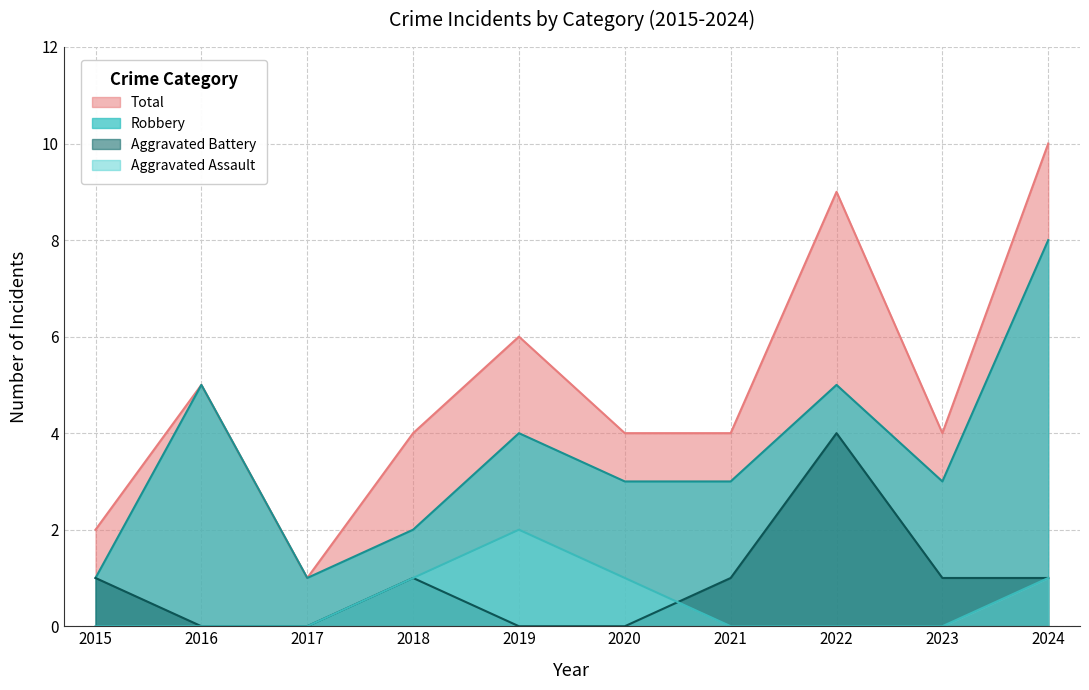

What is the total value across all series at 2018?

8